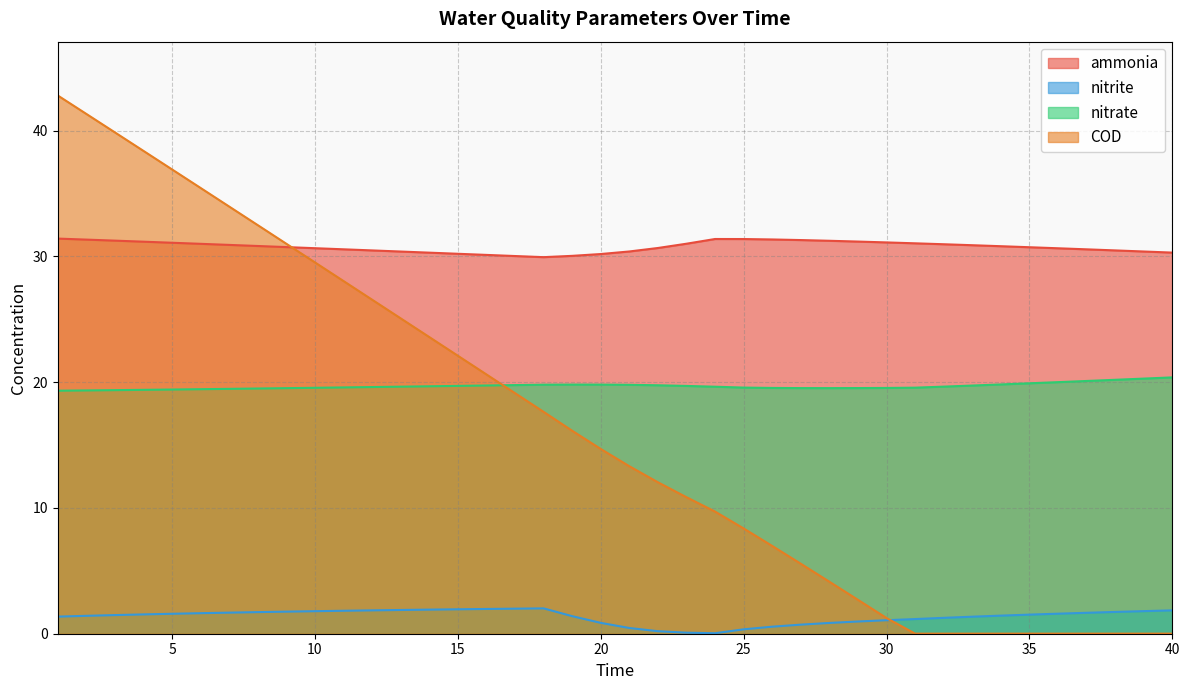

What is the difference between the highest and lowest values at 27?

30.6